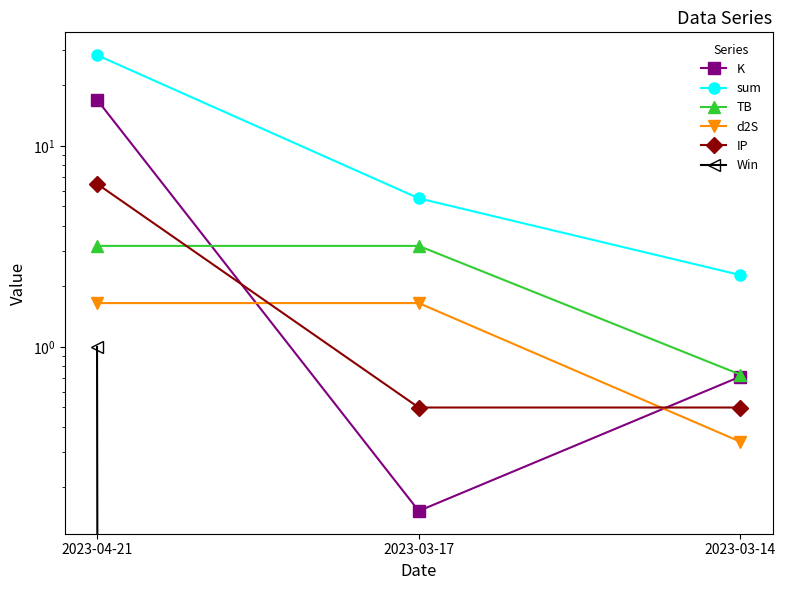

What is the label of the 2nd point from the left?

2023-03-17